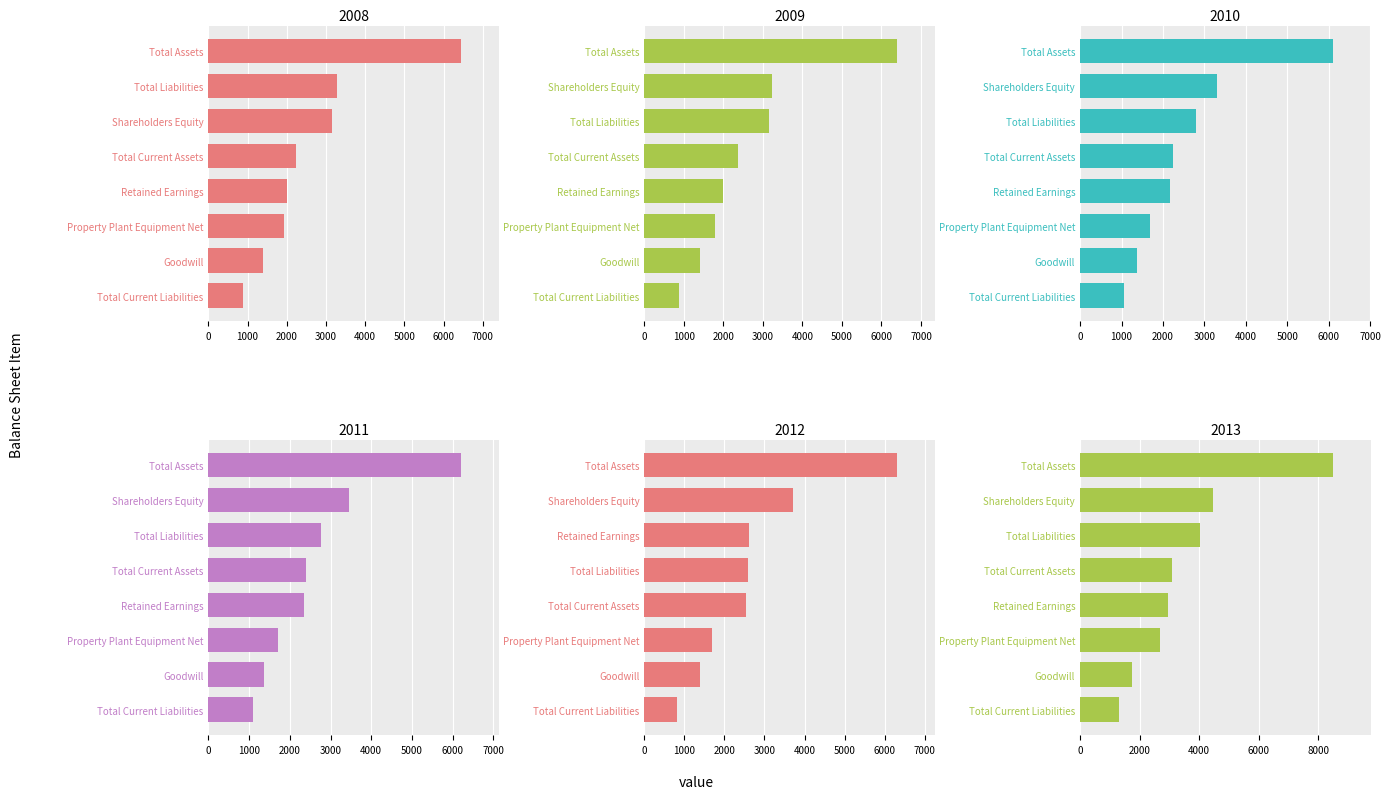

How many series are shown in this chart?

6